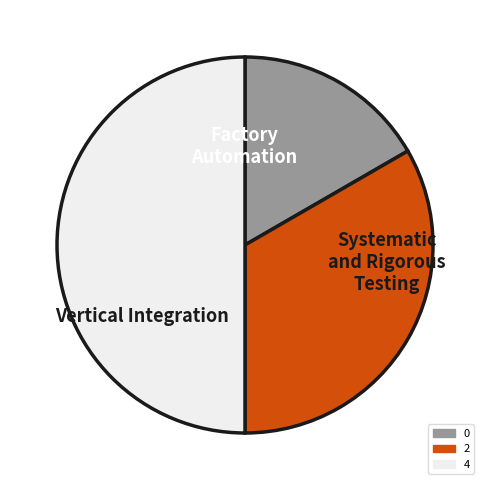

Which slice is the largest?

4